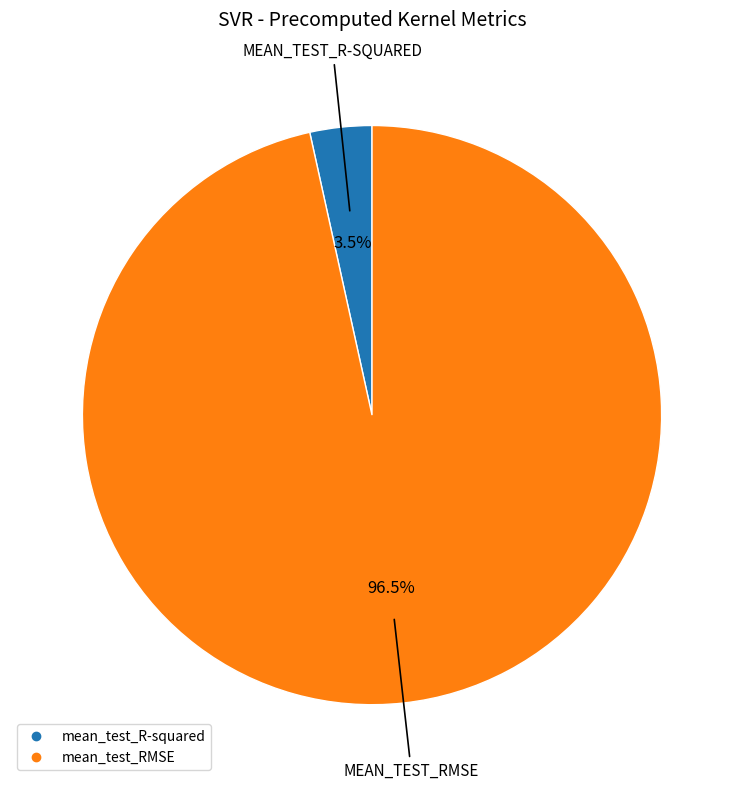

To the nearest percent, what is the difference between the largest and smallest slice percentages?

93%